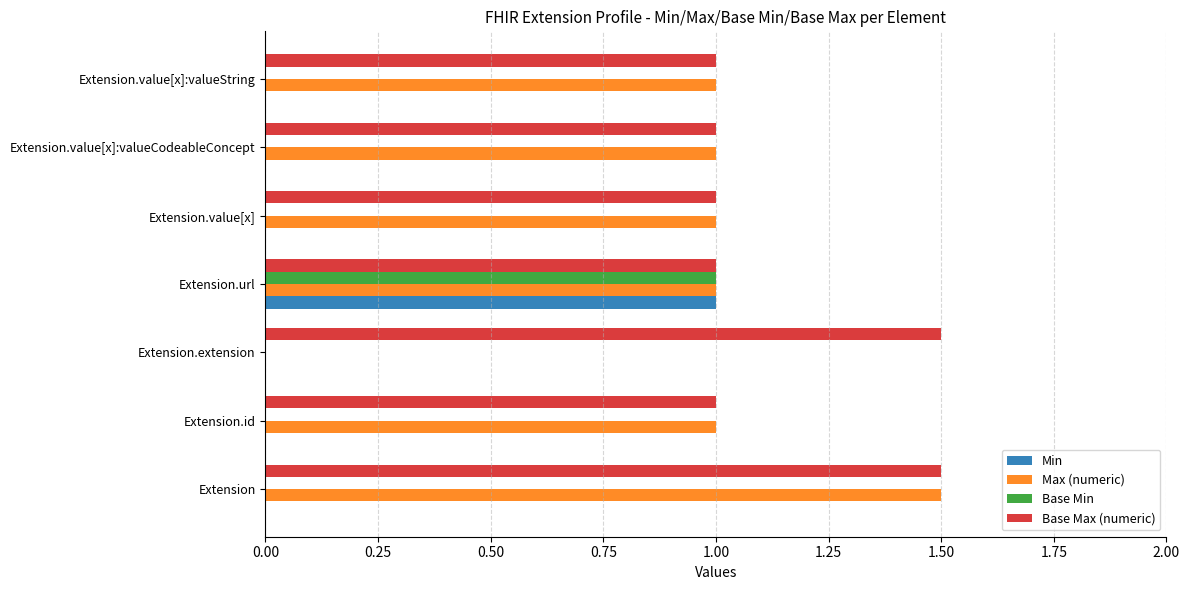

What is the average value of the Base Max (numeric) series?

1.1